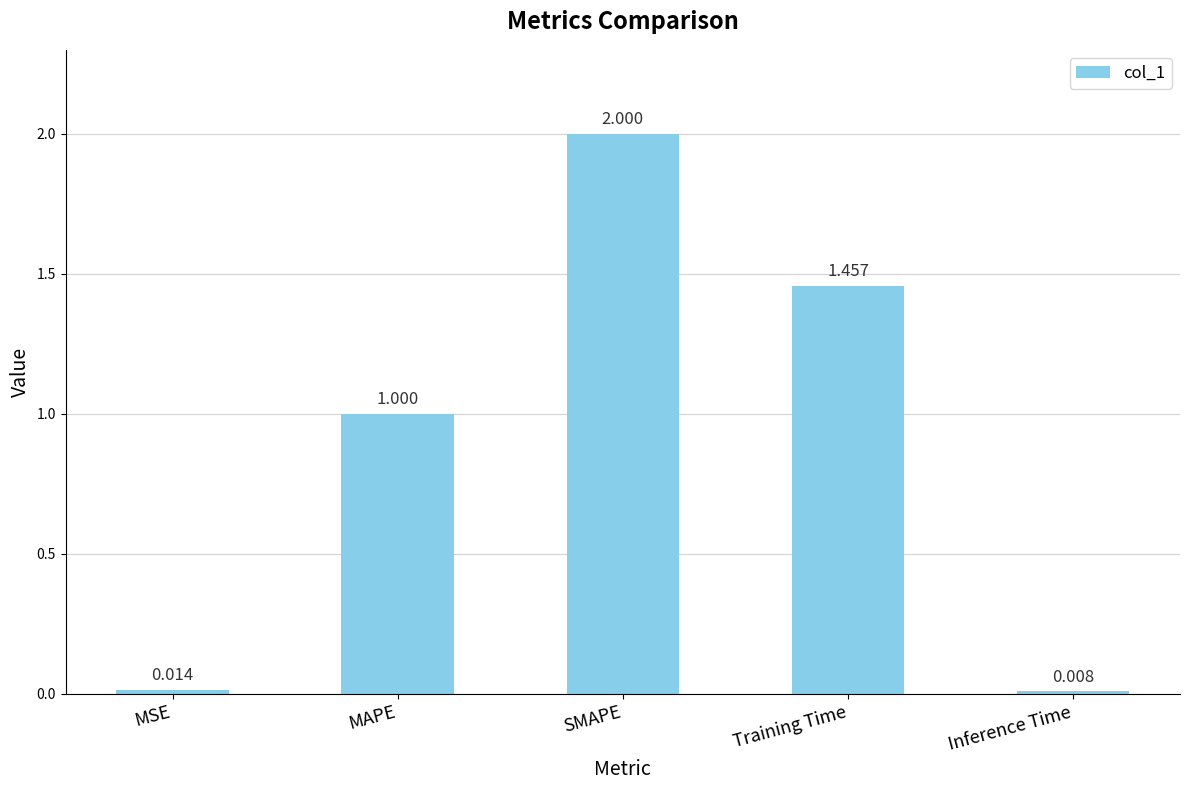

What position from the right is SMAPE?

3